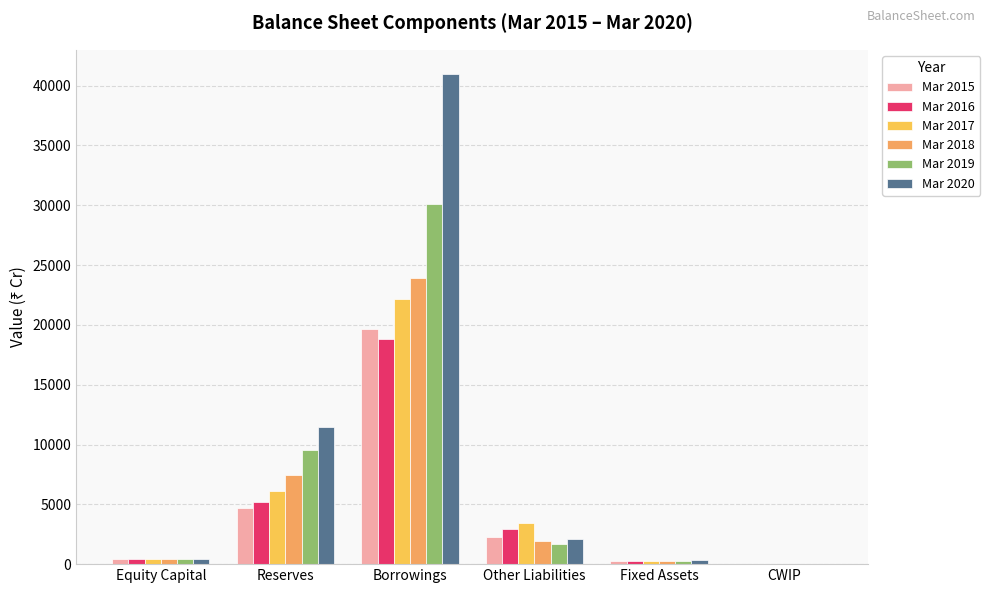

Count the number of data series in this chart.

6